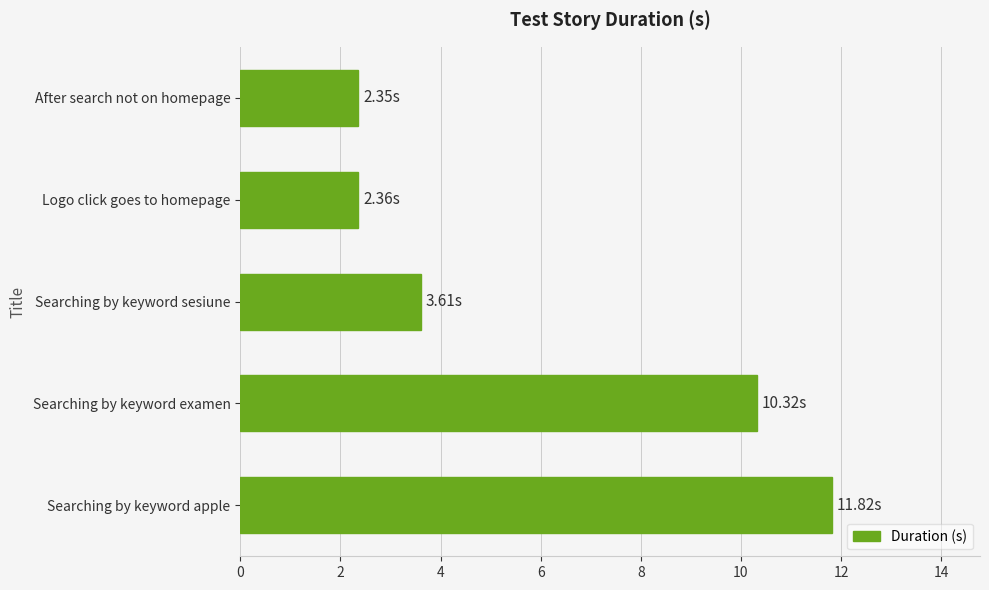

Does the chart contain stacked bars?

No